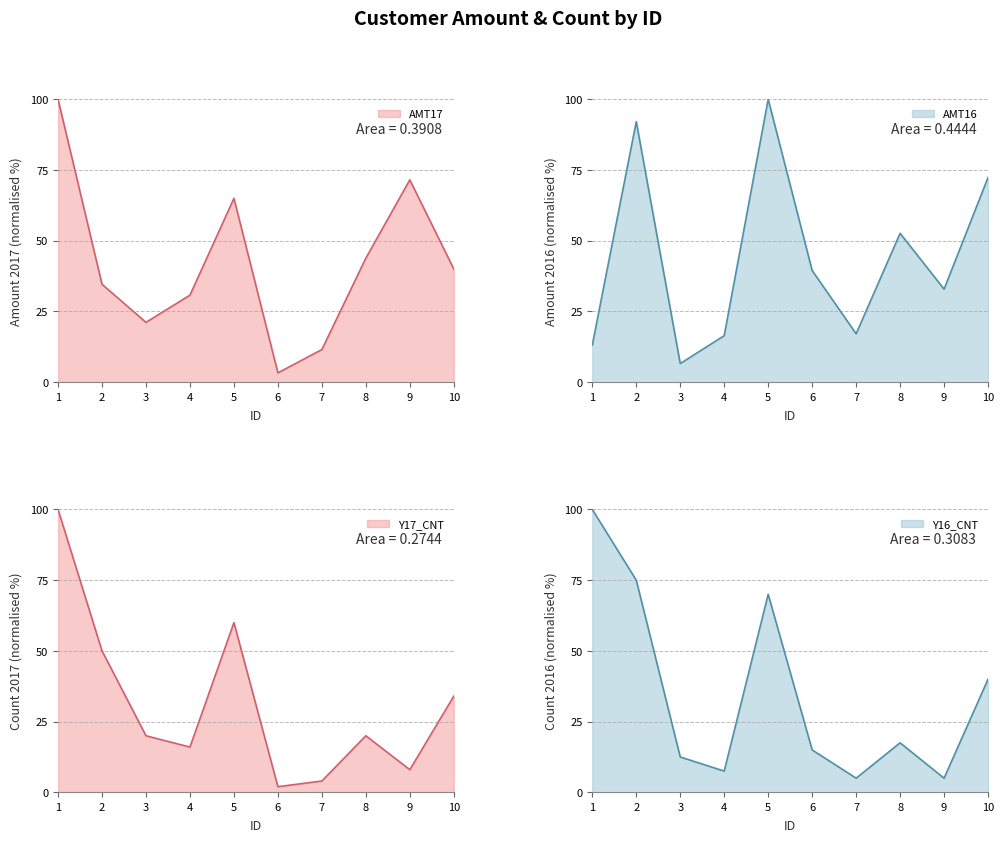

Does the chart have visible grid lines?

Yes